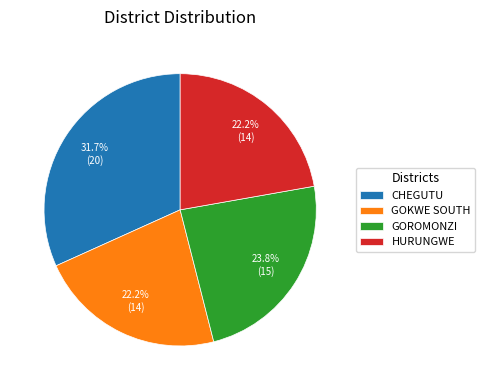

Does GOKWE SOUTH account for over 50% of the chart?

No